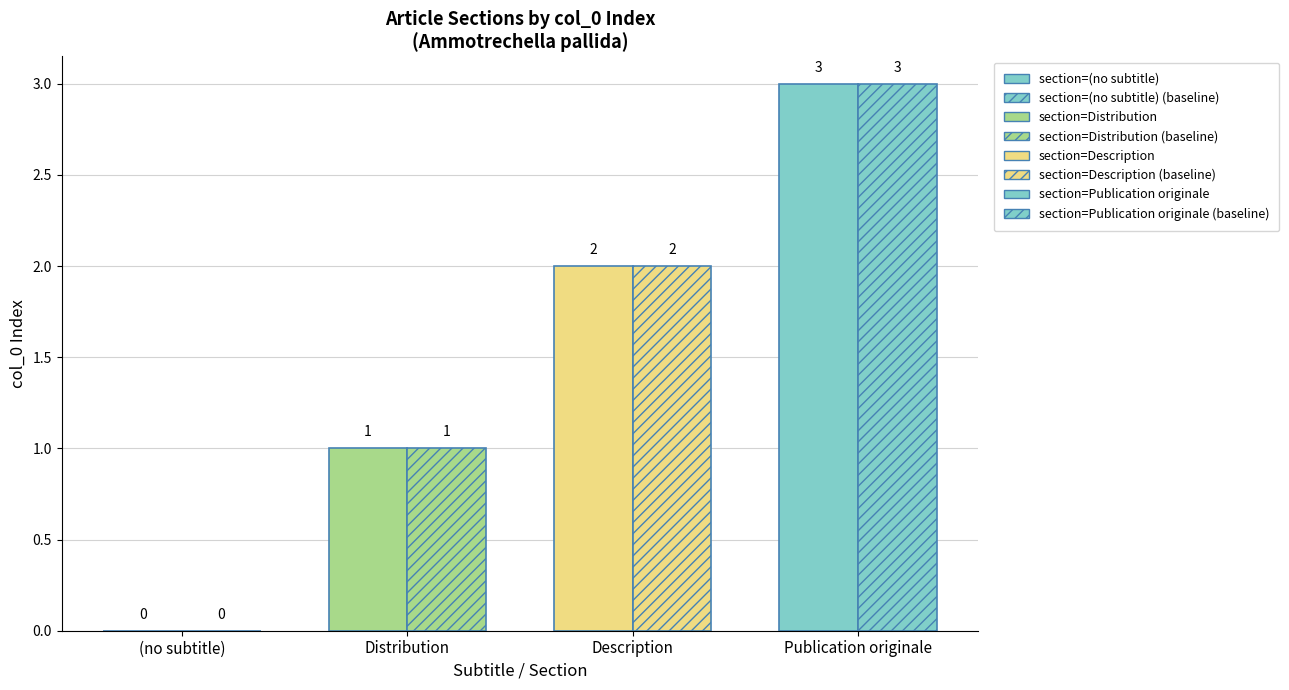

Is it true that col_0 (main) equals 2 at Description?

True